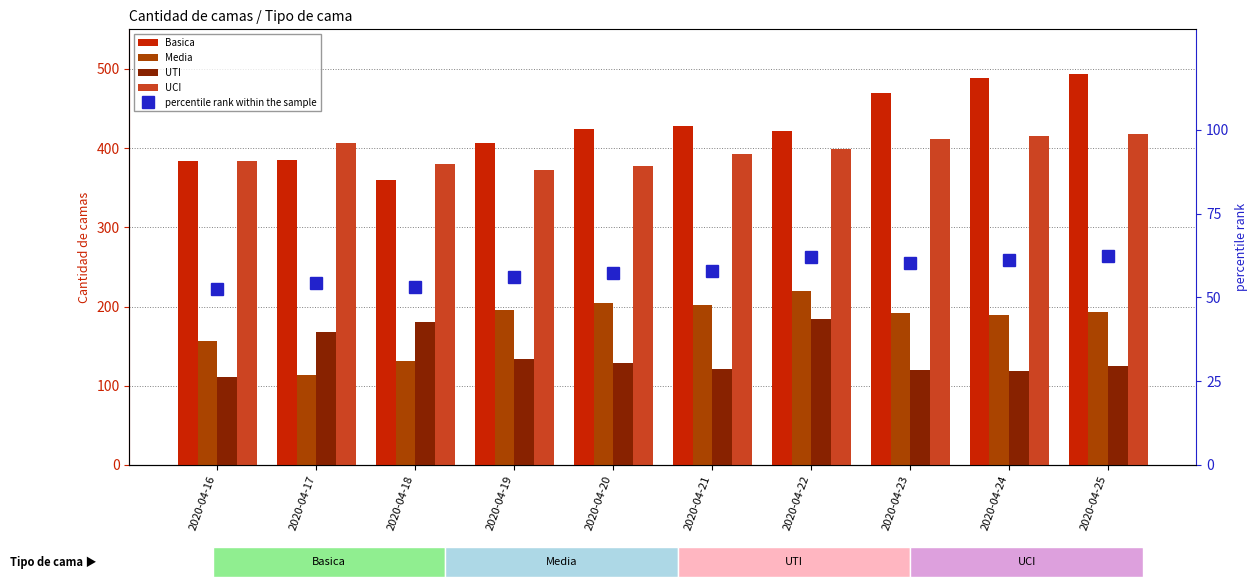

How many distinct data groups are displayed?

5